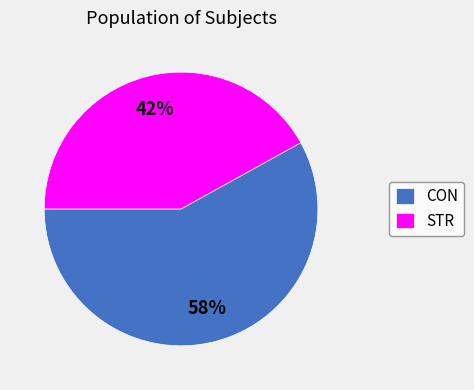

Is it true that STR is 55% of the pie?

False